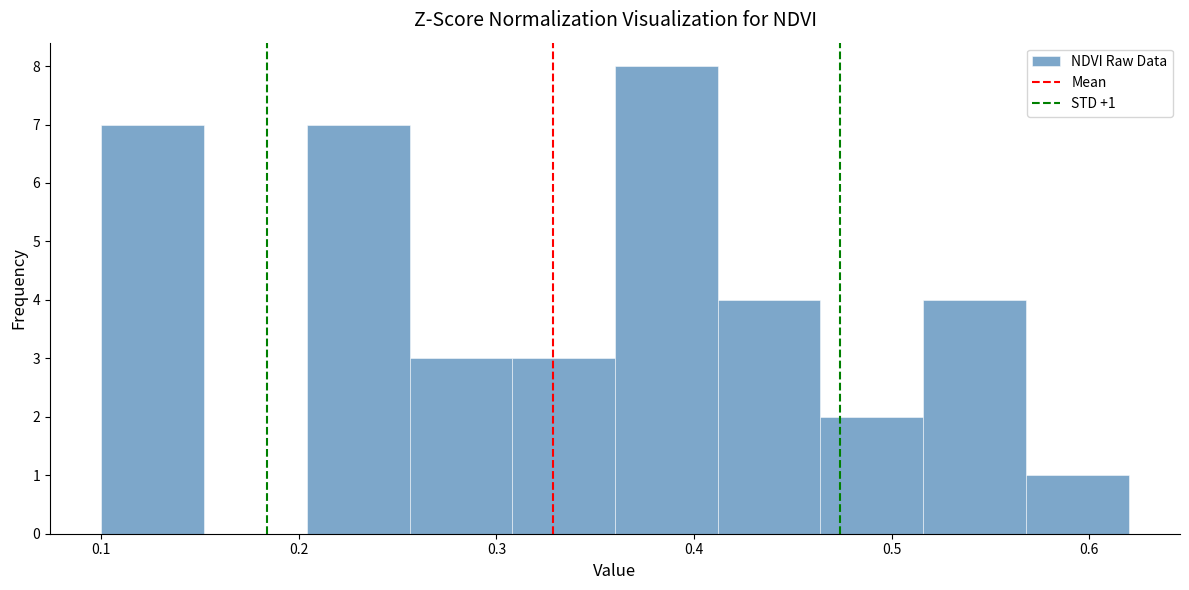

Which range on the x-axis has the tallest bar?

0.360 to 0.412